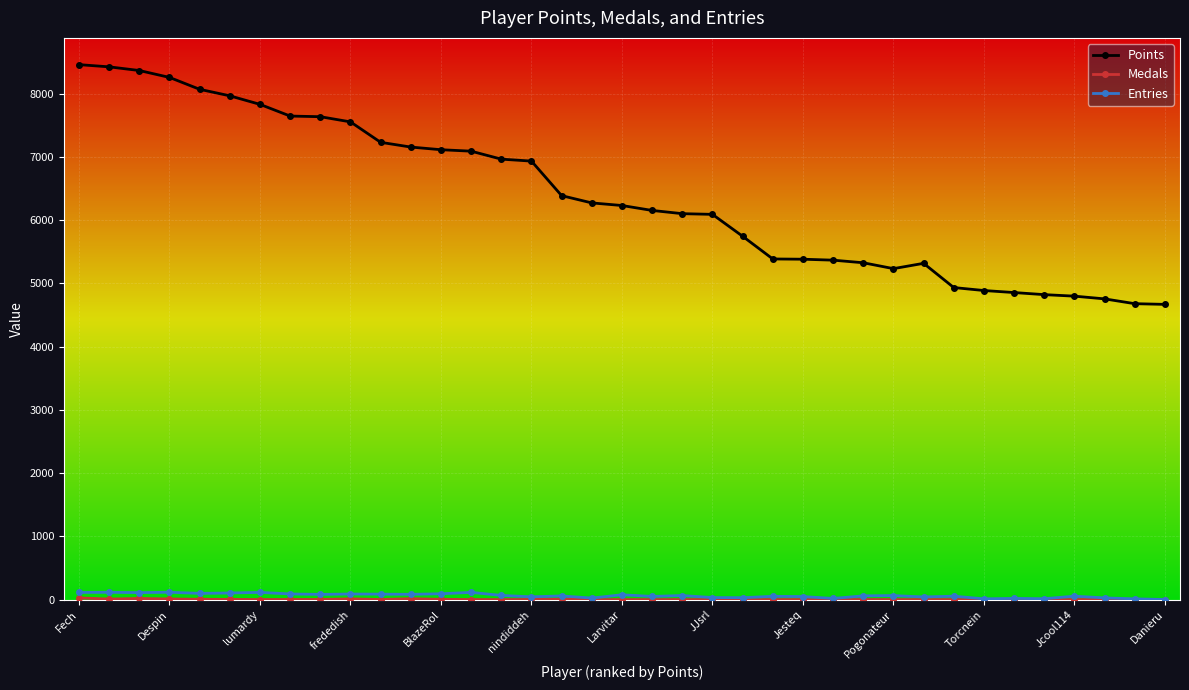

How many lines are shown in the chart?

3